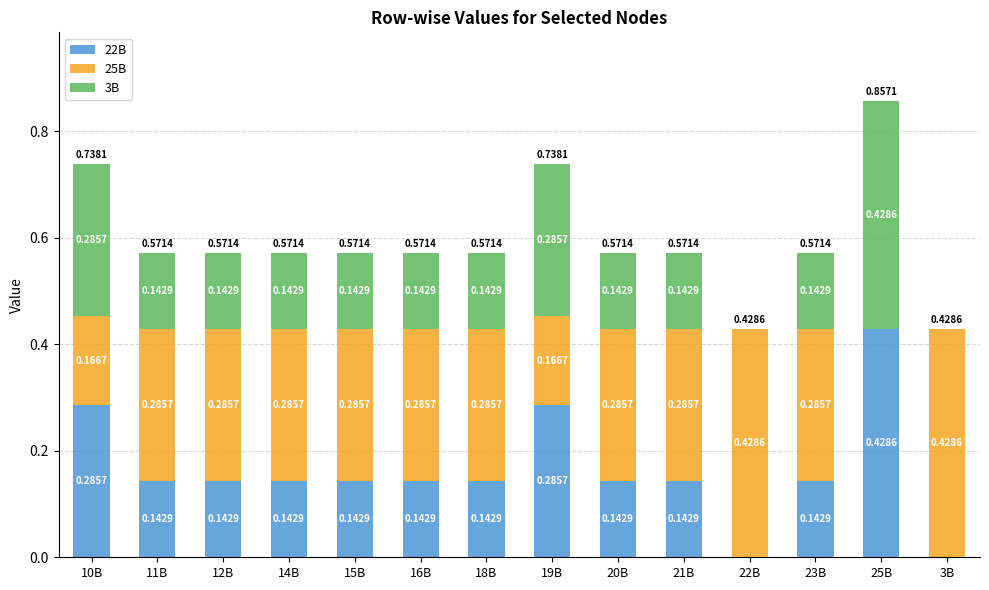

What is the total value across all series at 19B?

0.7